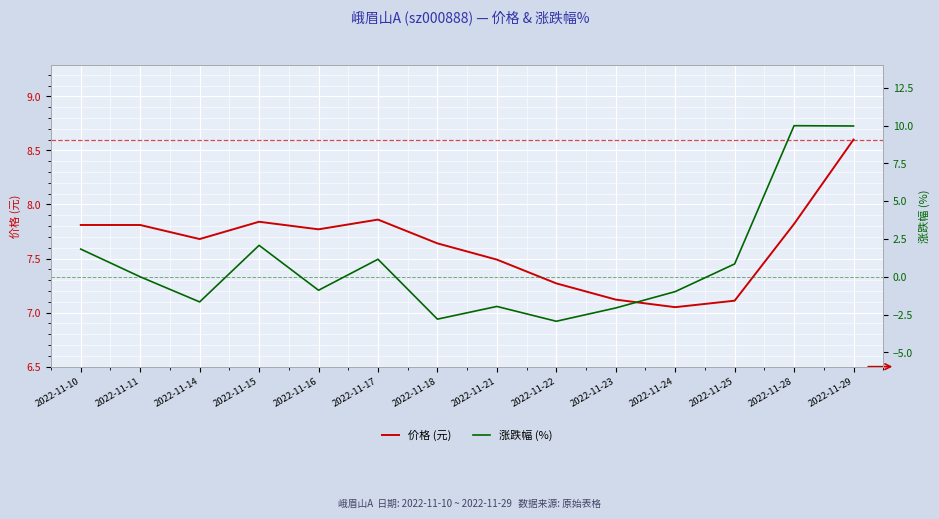

The 价格 (元) series shows 7.7 at 2022-11-14. True or false?

True